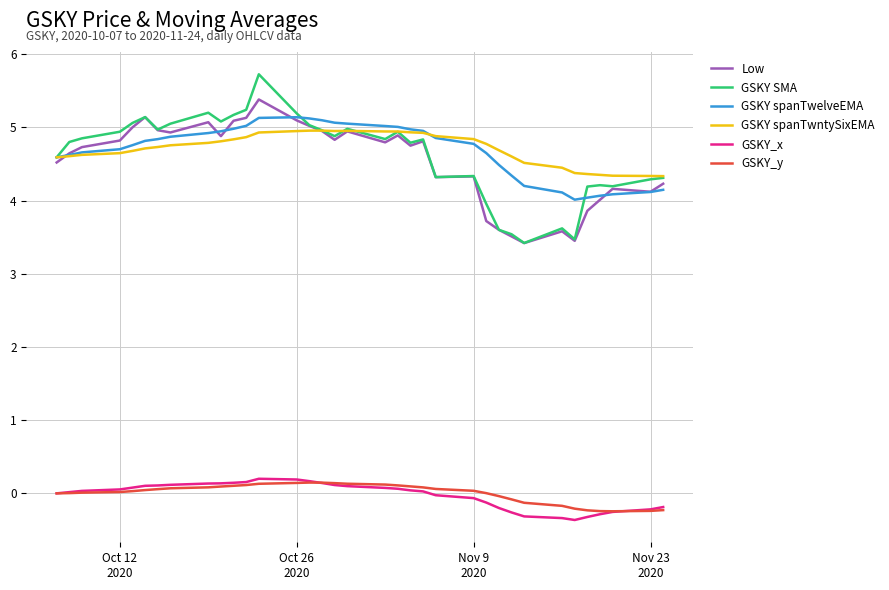

What is the lowest value of the GSKY SMA series?

3.4